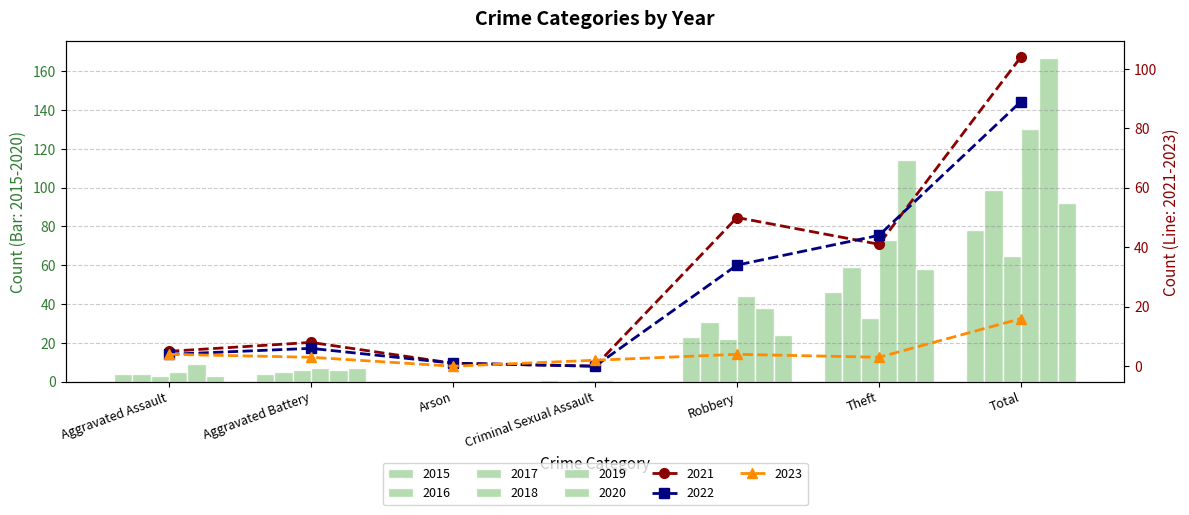

Reading left to right, extract all data points from this chart.

2015: 4	4	0	1	23	46	78
2016: 4	5	0	0	31	59	99
2017: 3	6	0	1	22	33	65
2018: 5	7	0	1	44	73	130
2019: 9	6	0	0	38	114	167
2020: 3	7	0	0	24	58	92